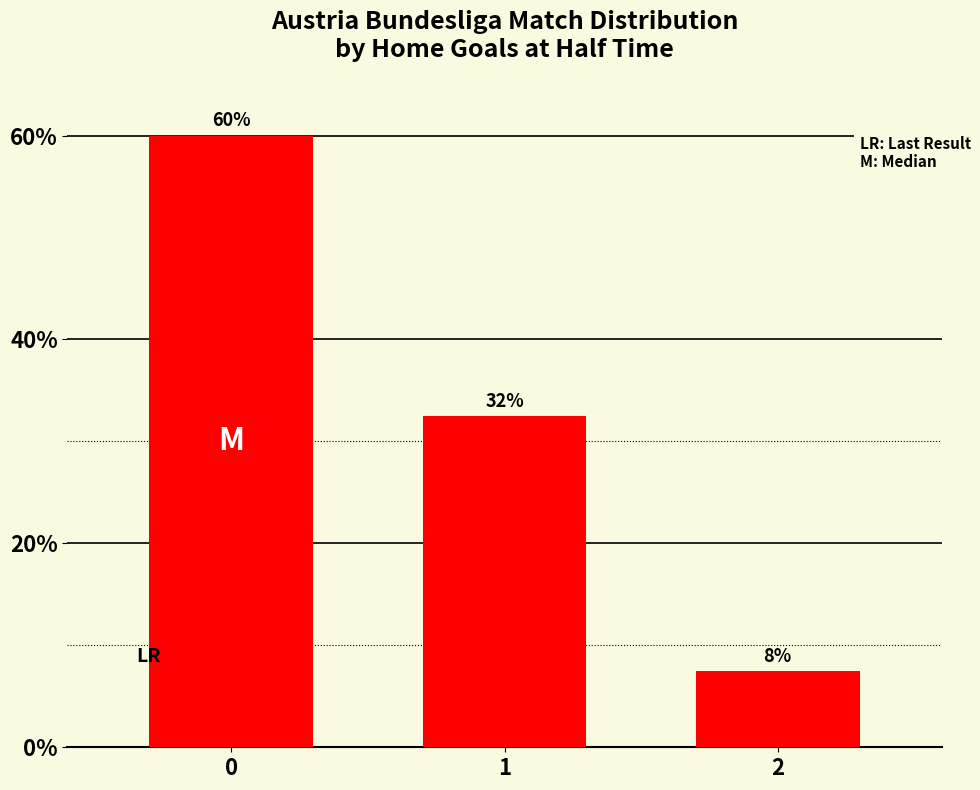

List the labels in order of value, smallest first.

2, 1, 0